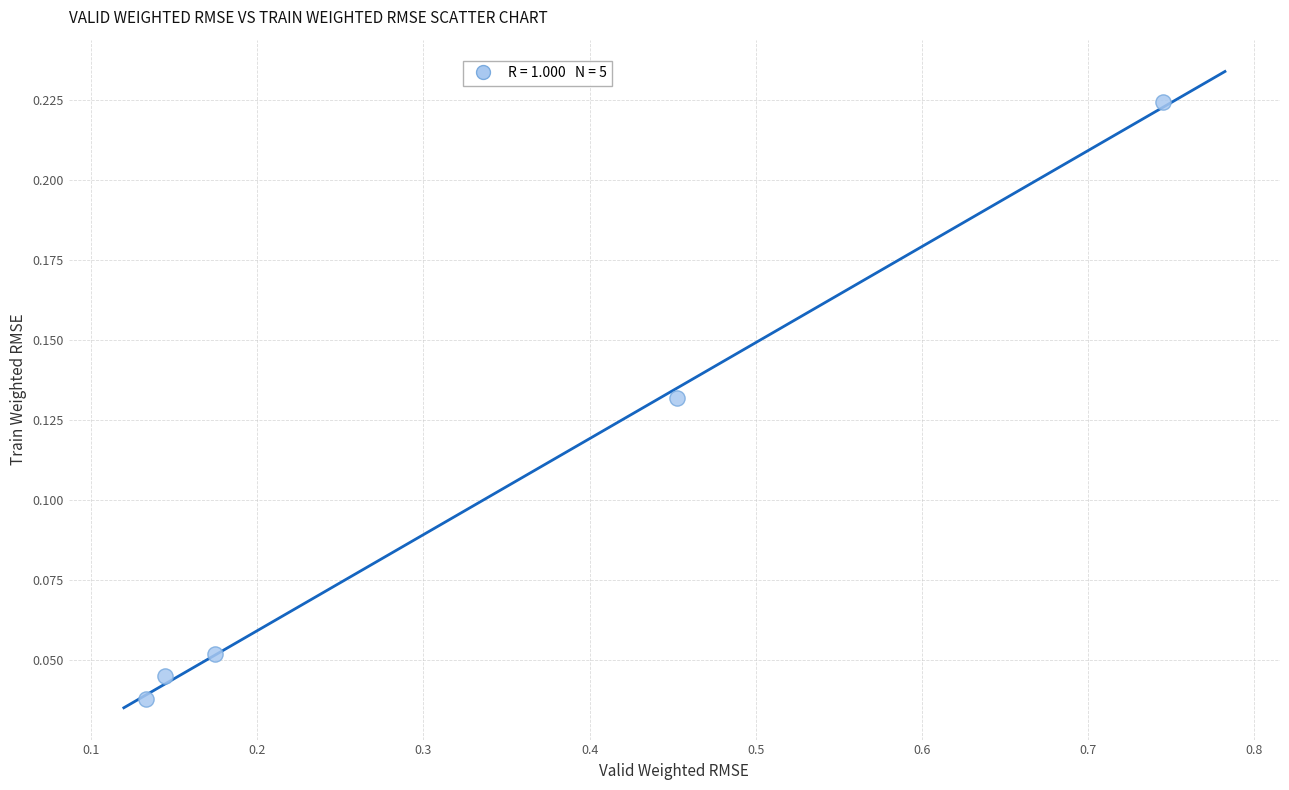

What is the average X value?

0.3